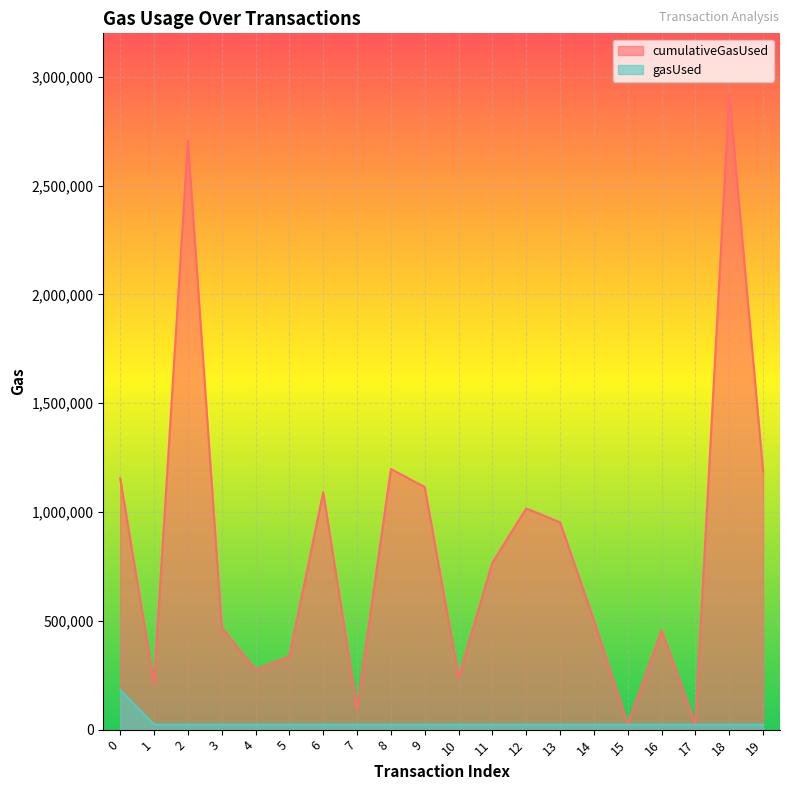

At how many categories does at least one series exceed 2013883?

2